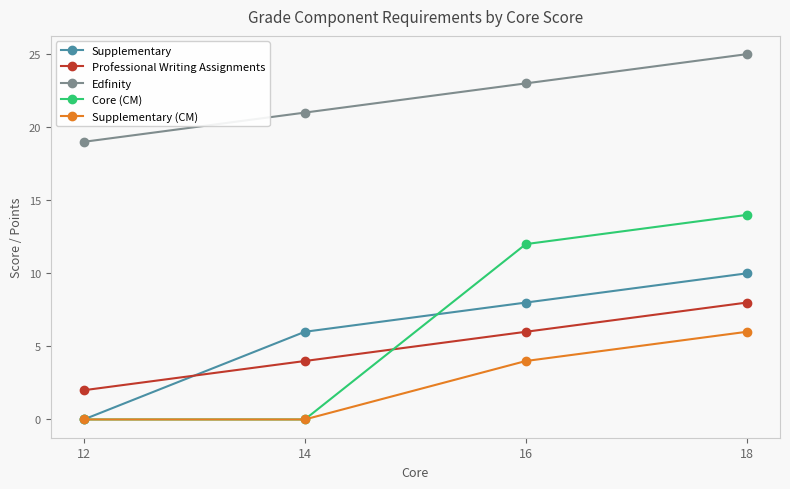

What is the maximum value shown in the chart?

25